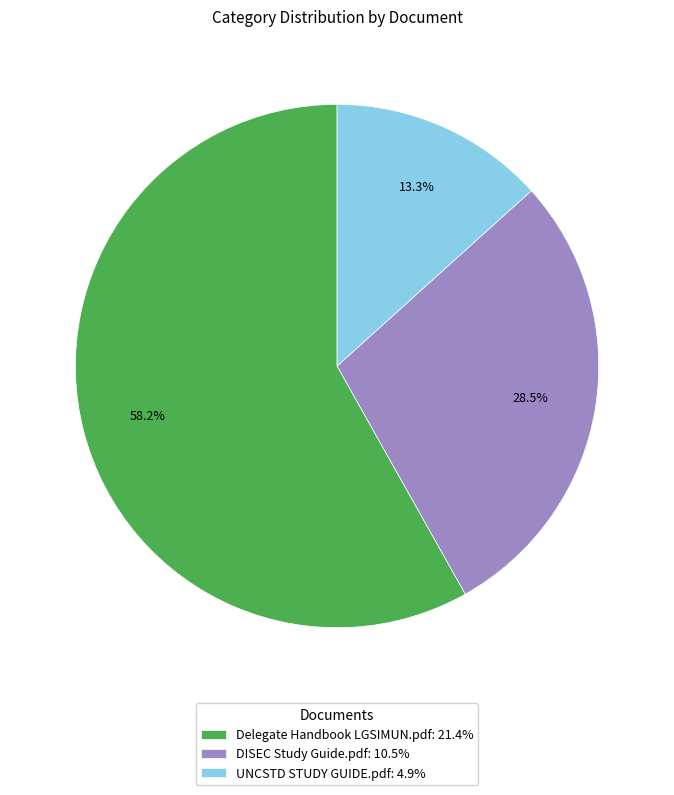

Rank the categories by value from highest to lowest.

Delegate Handbook LGSIMUN.pdf, DISEC Study Guide.pdf, UNCSTD STUDY GUIDE.pdf